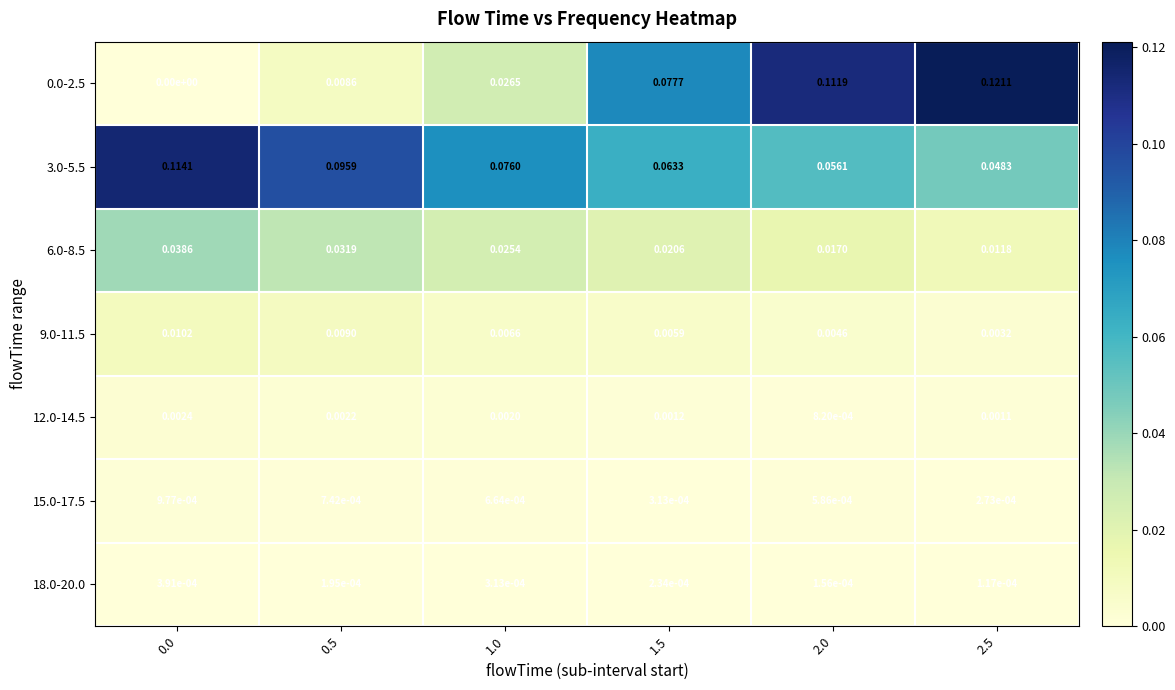

Is the value of 12.0-14.5 at 1.0 greater than the value of 15.0-17.5 at 1.5?

Yes